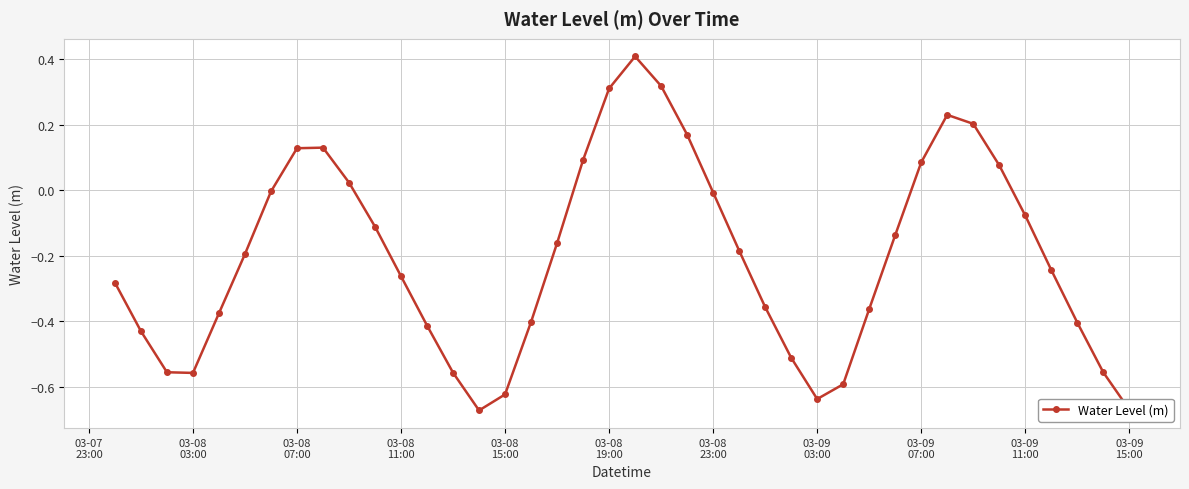

True or false: there are more than 1 points higher than both neighbors.

True